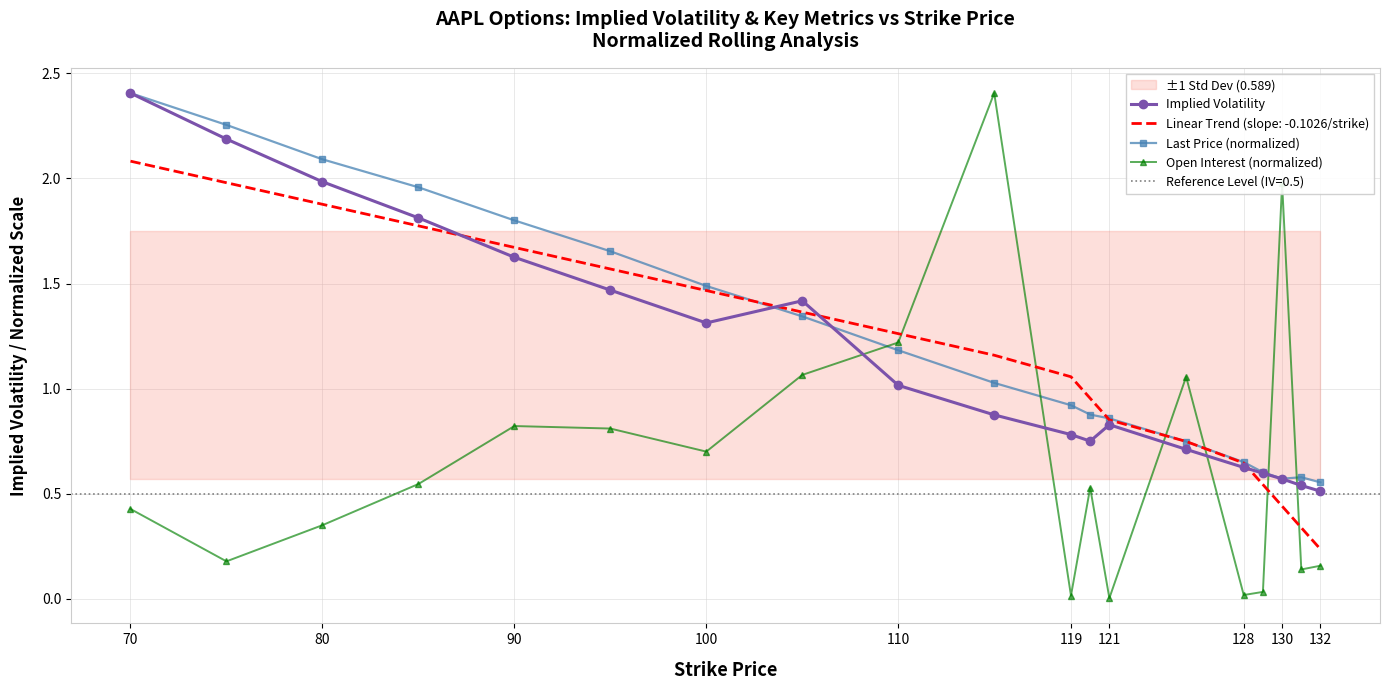

True or false: Linear Trend (slope: -0.1026/strike) and Open Interest (normalized) cross at least once.

True